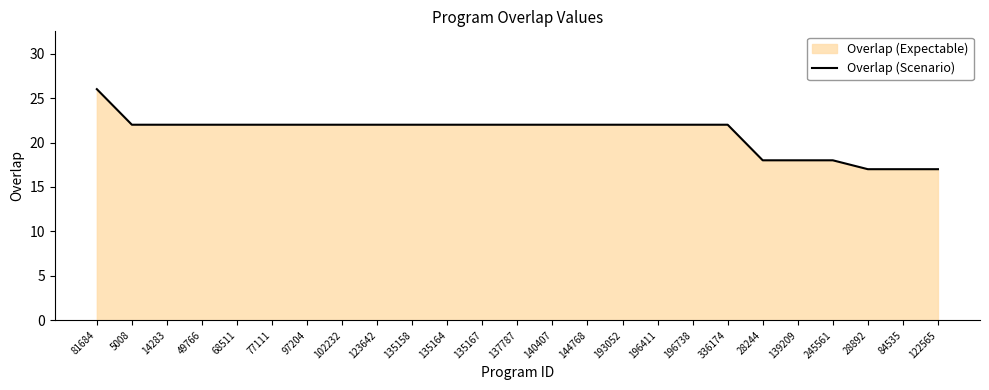

What is the maximum value shown in the chart?

26